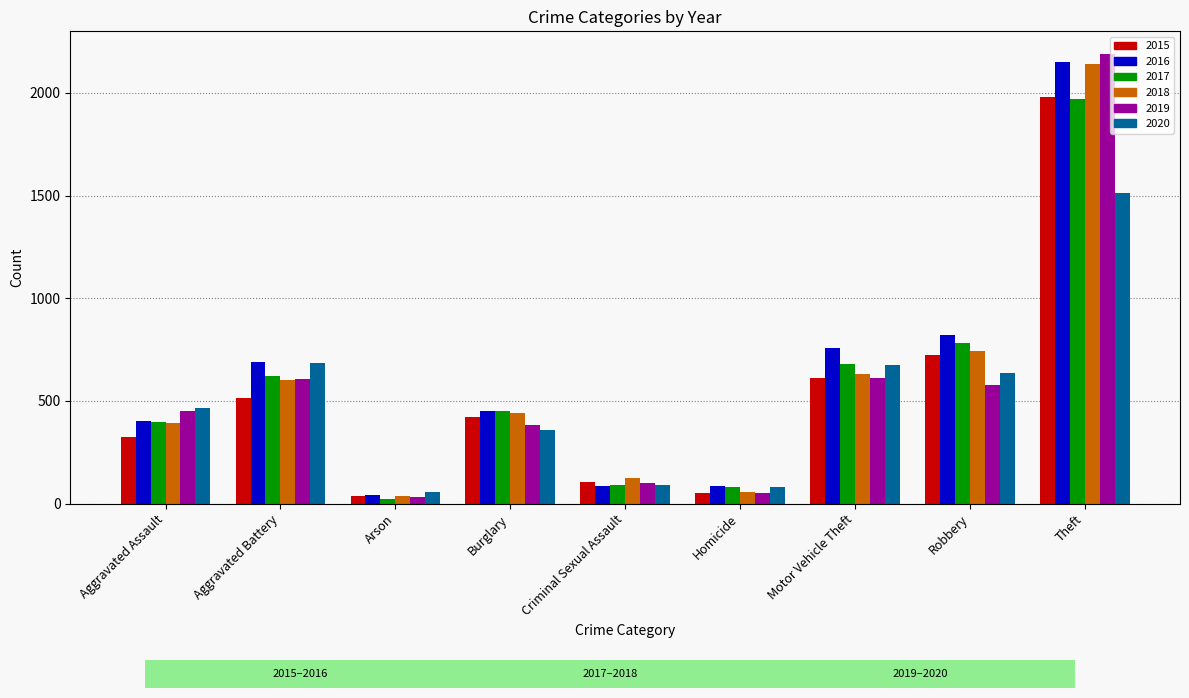

Are the bars grouped side by side (vs. stacked)?

Yes